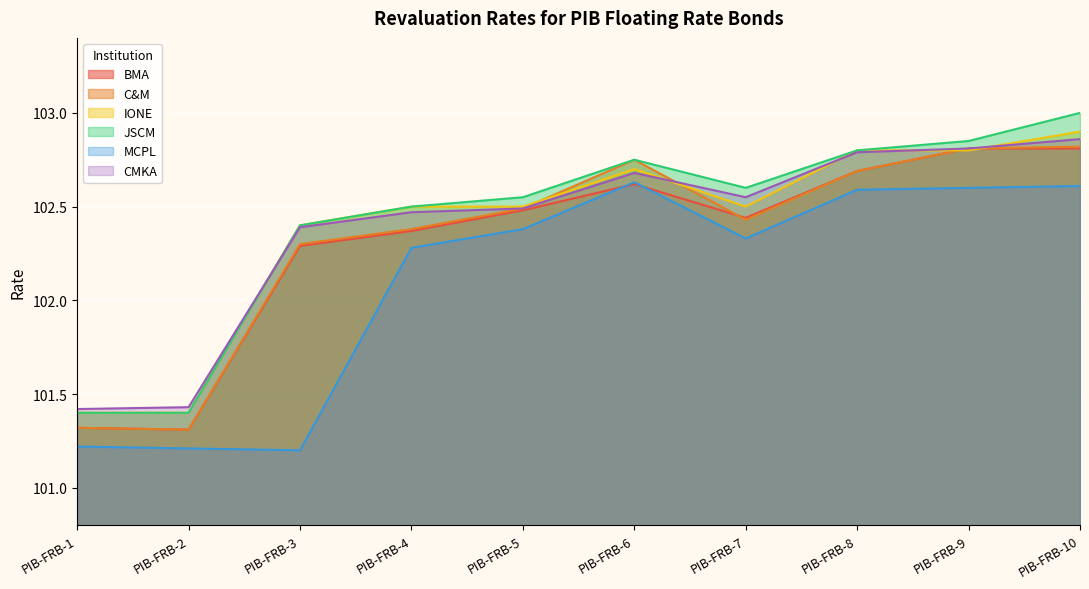

Which label corresponds to the smallest value in the chart?

PIB-FRB-3